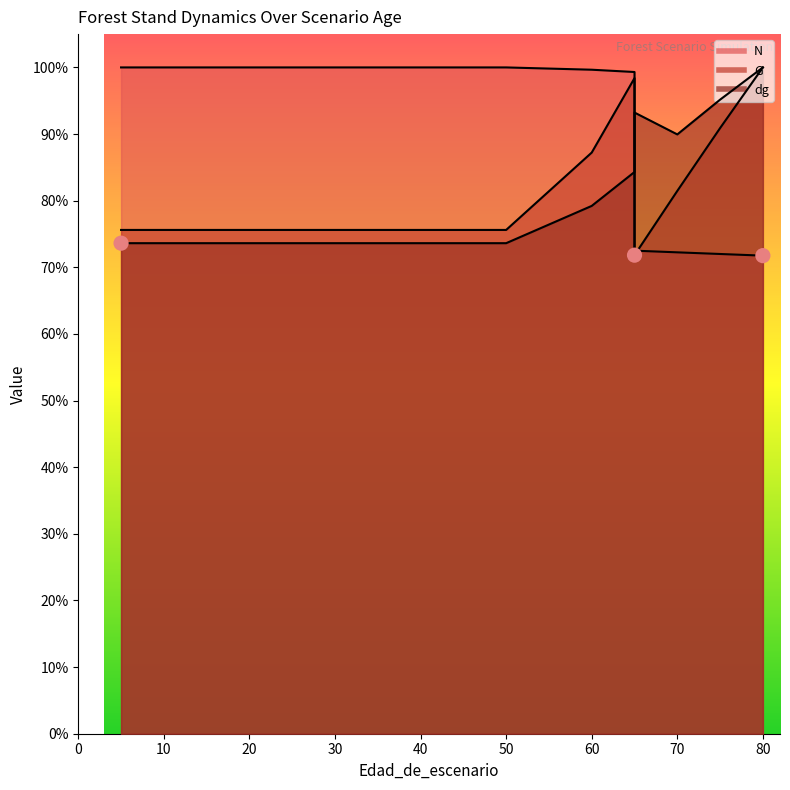

What are all the series names shown in the legend?

N, G, dg